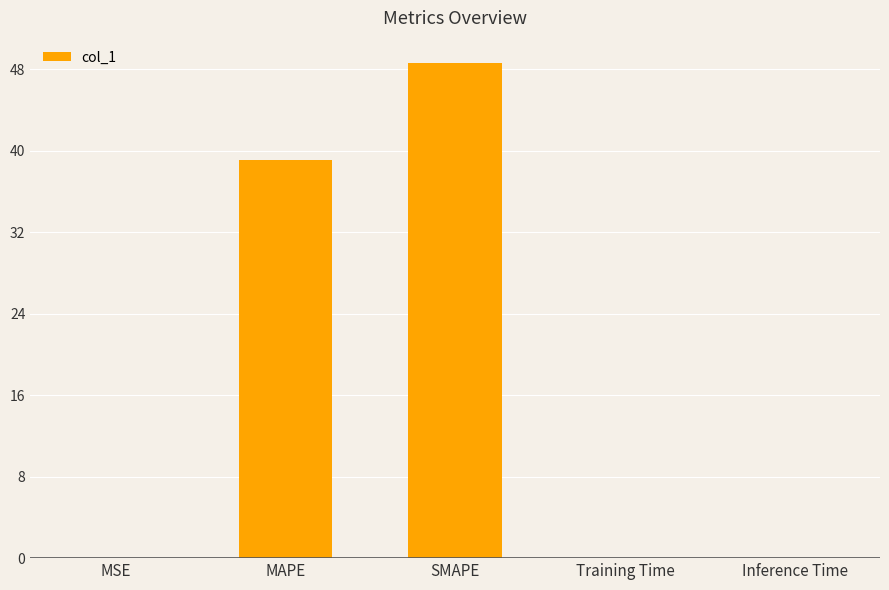

Does the chart contain stacked bars?

No